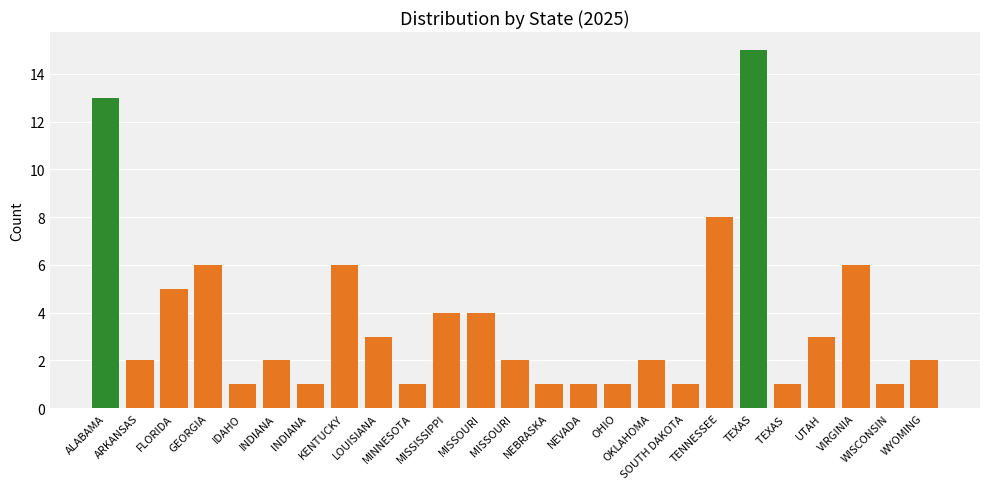

At which label is the value closest to 8?

TENNESSEE